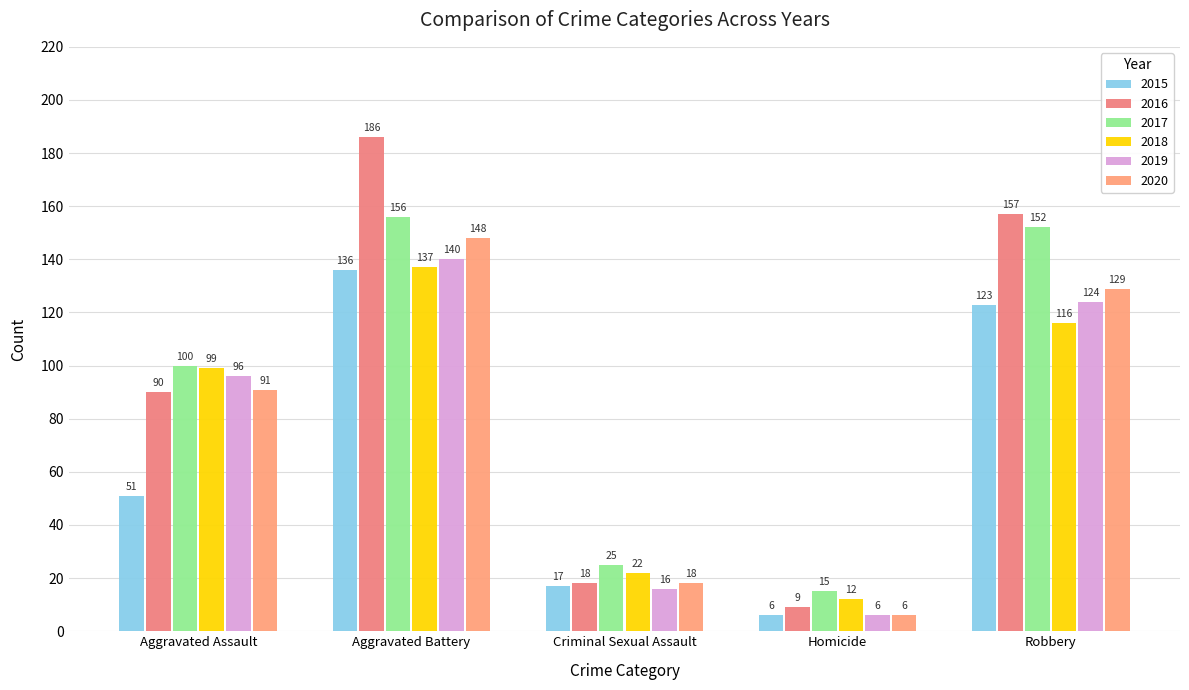

Between Criminal Sexual Assault and Aggravated Assault, which is larger?

Aggravated Assault